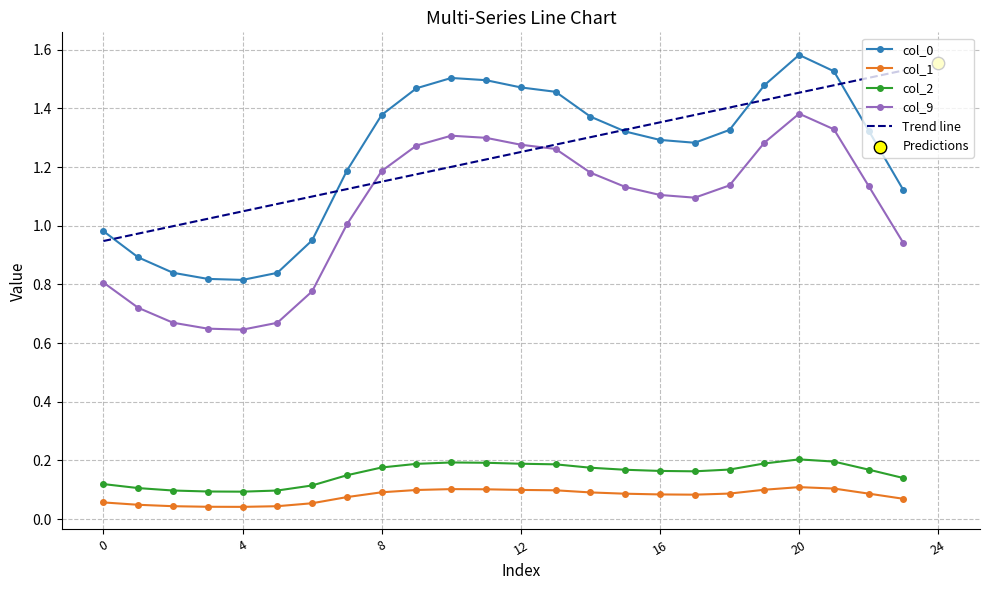

Which series has the largest total across all categories?

Trend line